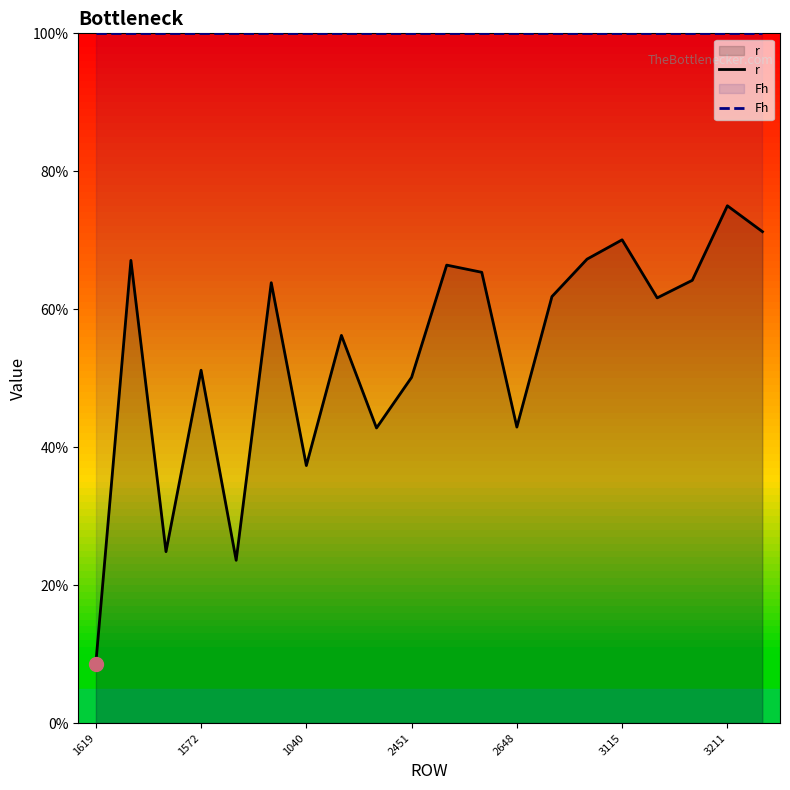

Reading left to right, transcribe all the data shown in this chart.

r: 8.6	67.1	24.9	51.2	23.6	63.8	37.3	56.2	42.8	50.1	66.4	65.4	42.9	61.8	67.3	70.1	61.6	64.2	75.0	71.2
Fh: 100.0	100.0	100.0	100.0	100.0	100.0	100.0	100.0	100.0	100.0	100.0	100.0	100.0	100.0	100.0	100.0	100.0	100.0	100.0	100.0